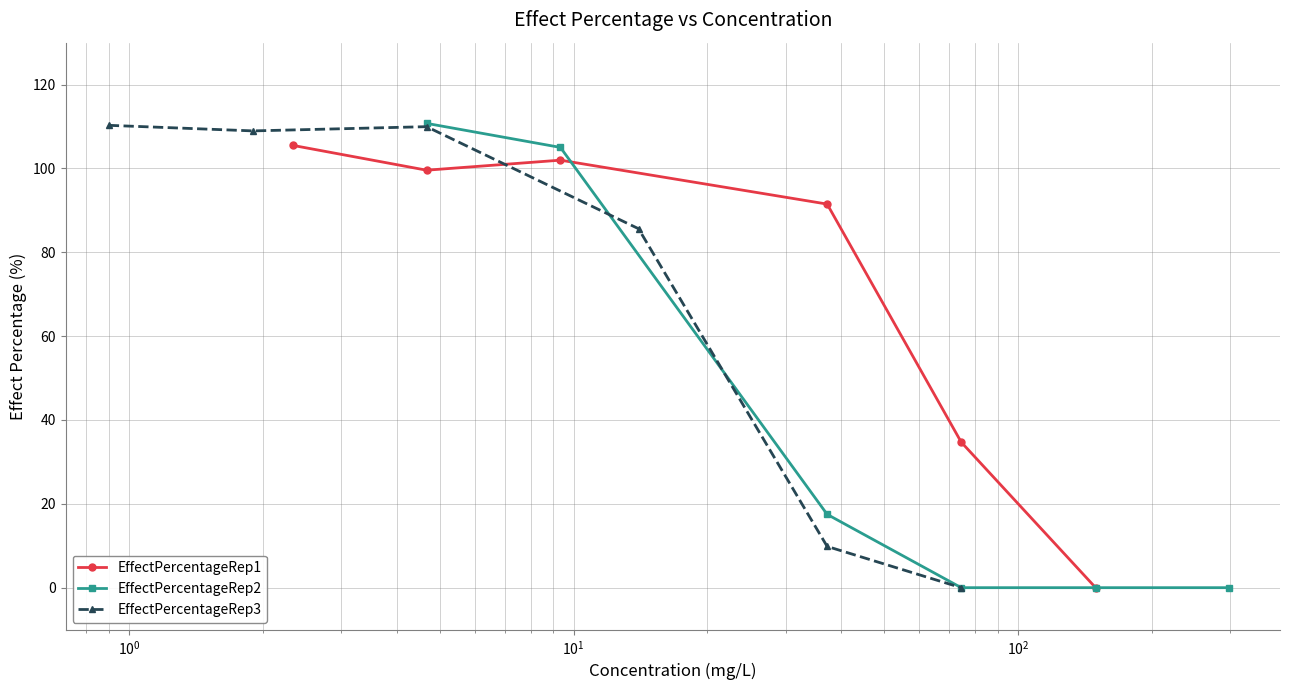

What is the value of the EffectPercentageRep1 point at the 3rd from the left?

102.0